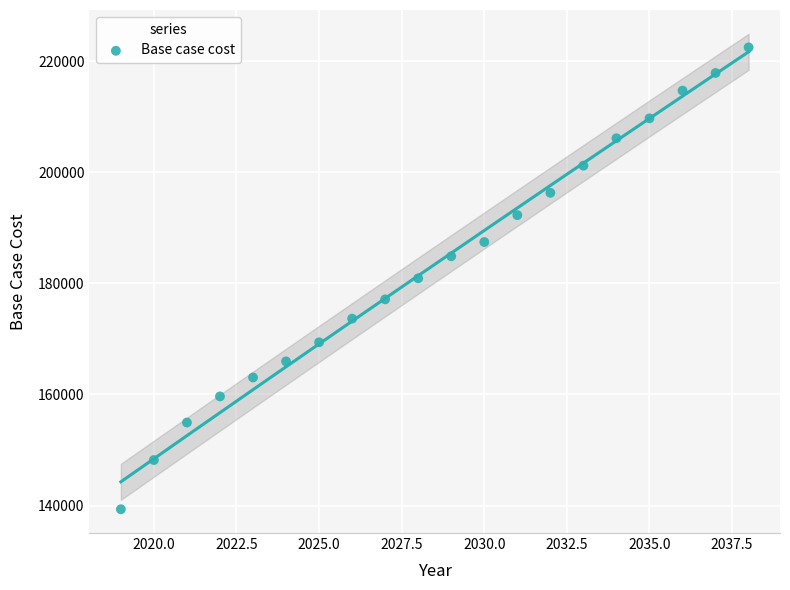

What is the range of Y values (max minus min)?

83104.2